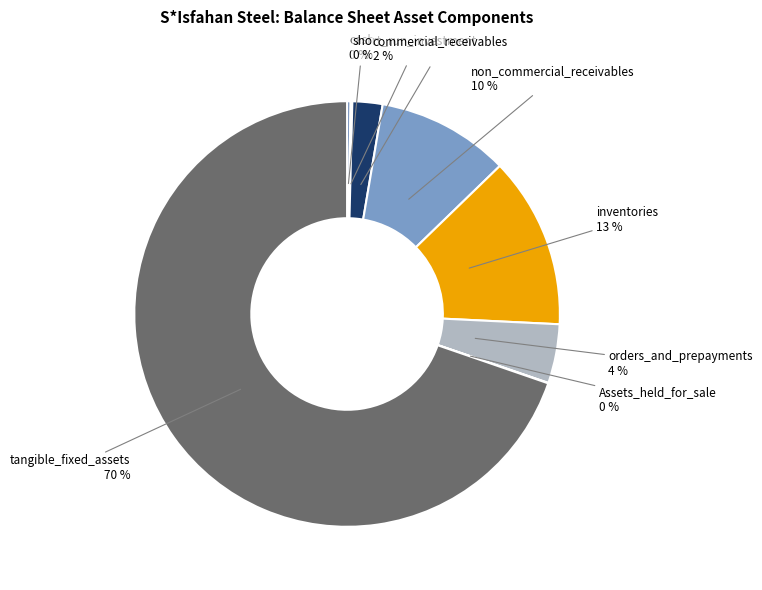

Which category has the biggest portion of the pie?

tangible_fixed_assets